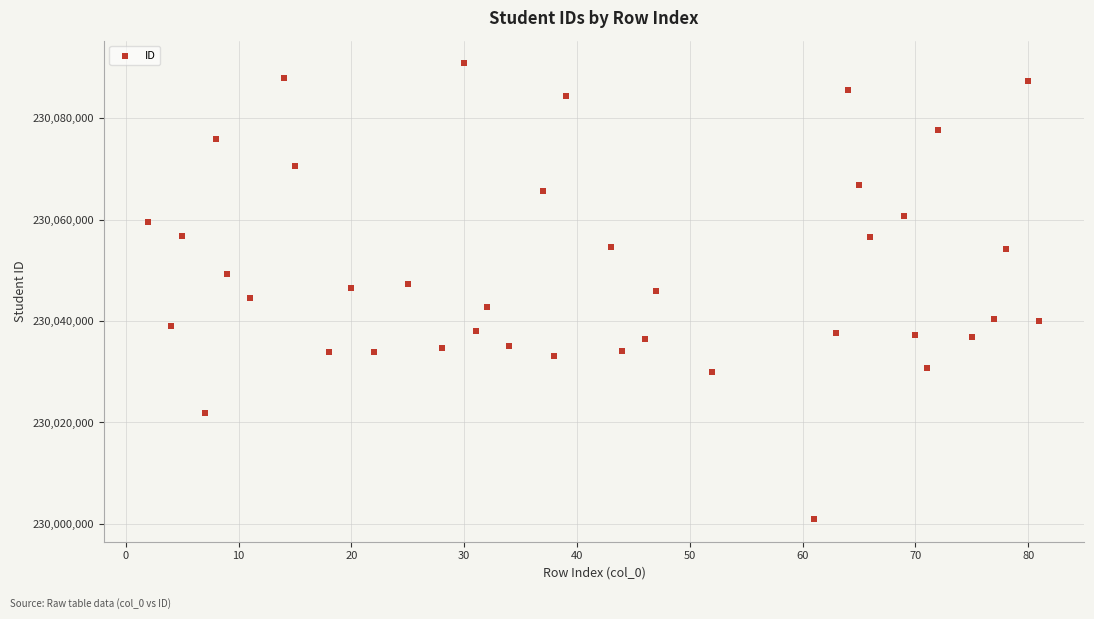

What is the range of Y values (max minus min)?

89836